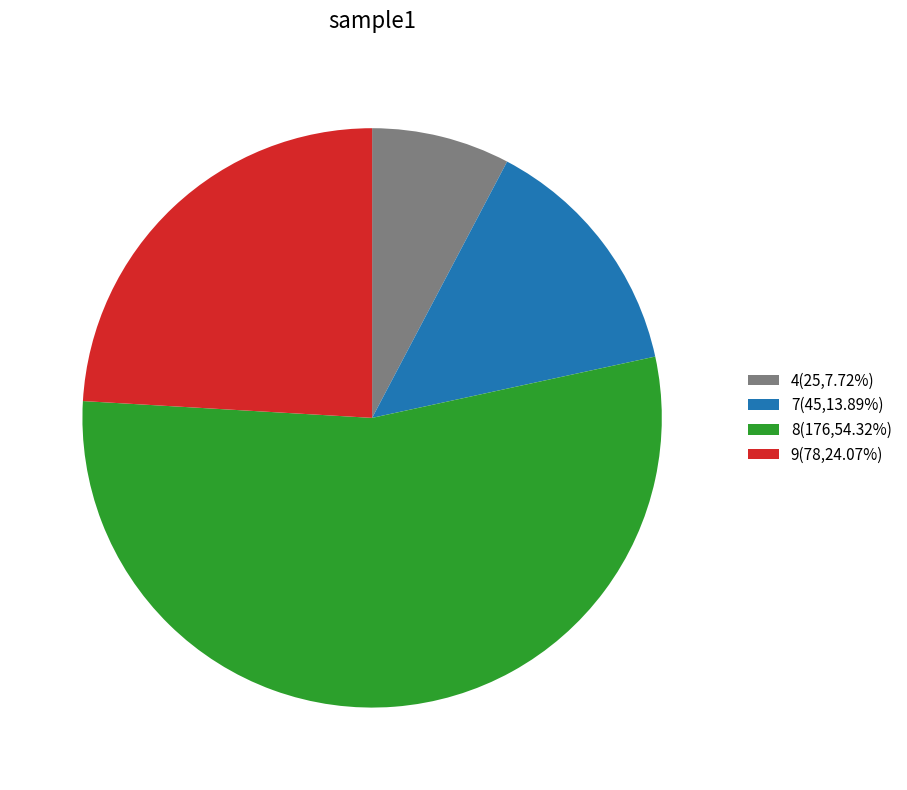

Approximately how many times larger is the value at 8(176,54.32%) compared to 4(25,7.72%)?

7.0